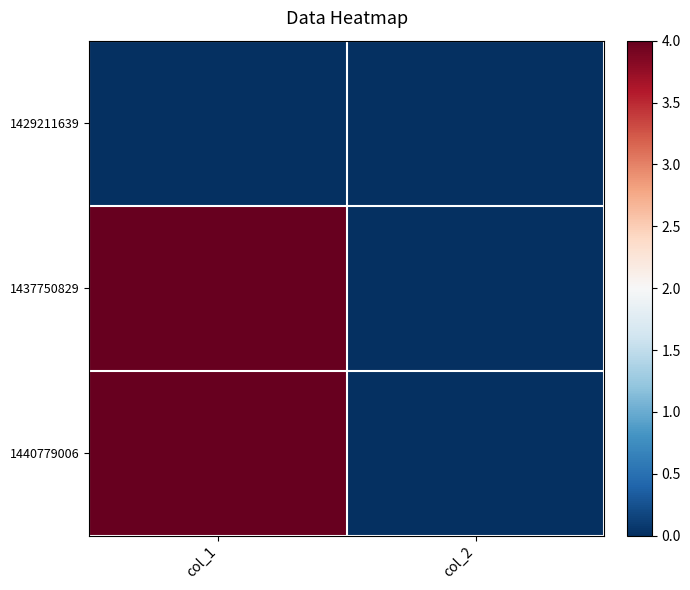

Count the number of data series in this chart.

3